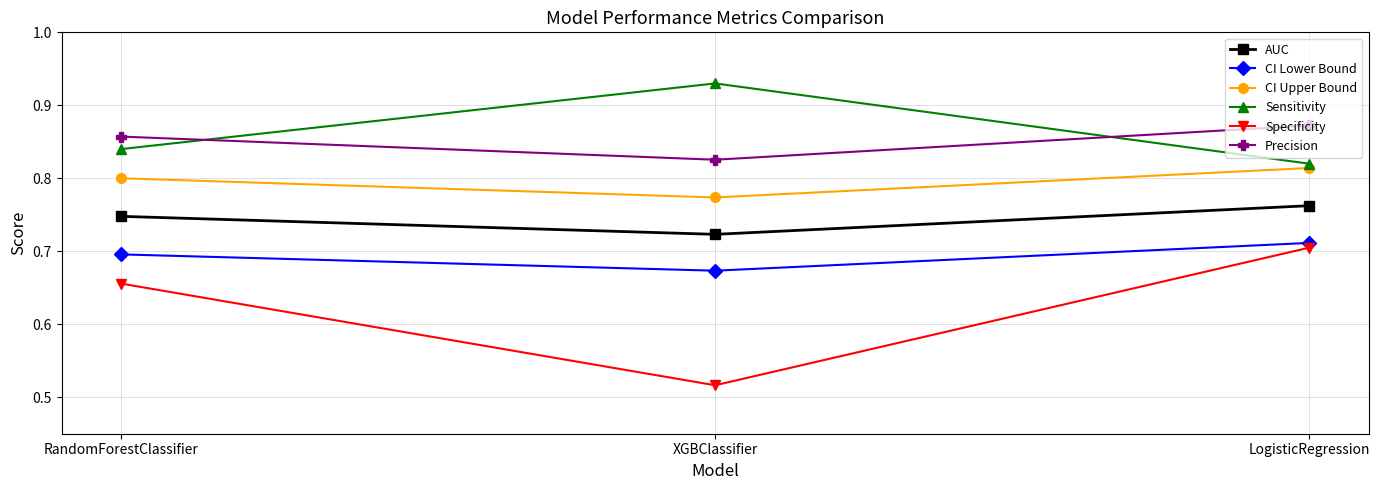

What are all the series names shown in the legend?

AUC, CI Lower Bound, CI Upper Bound, Sensitivity, Specificity, Precision